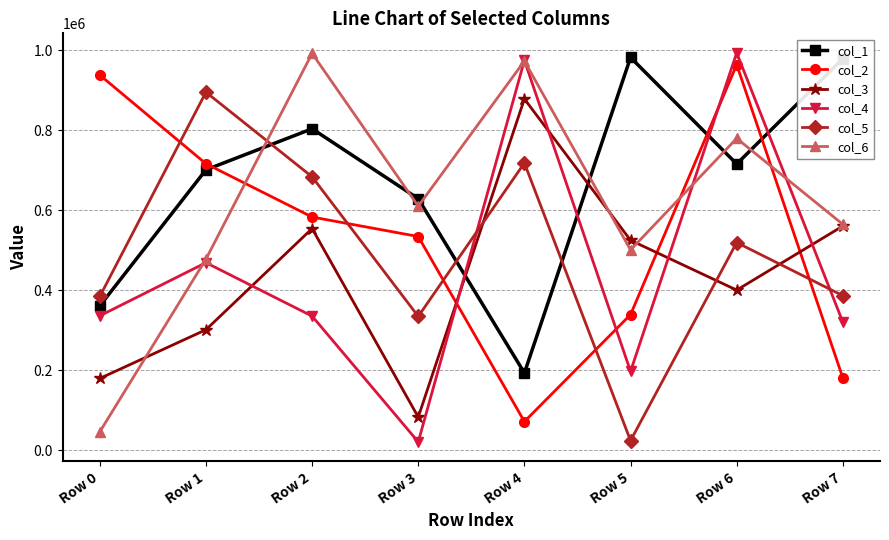

What is the difference between the maximum and minimum values in the col_3 series?

796060